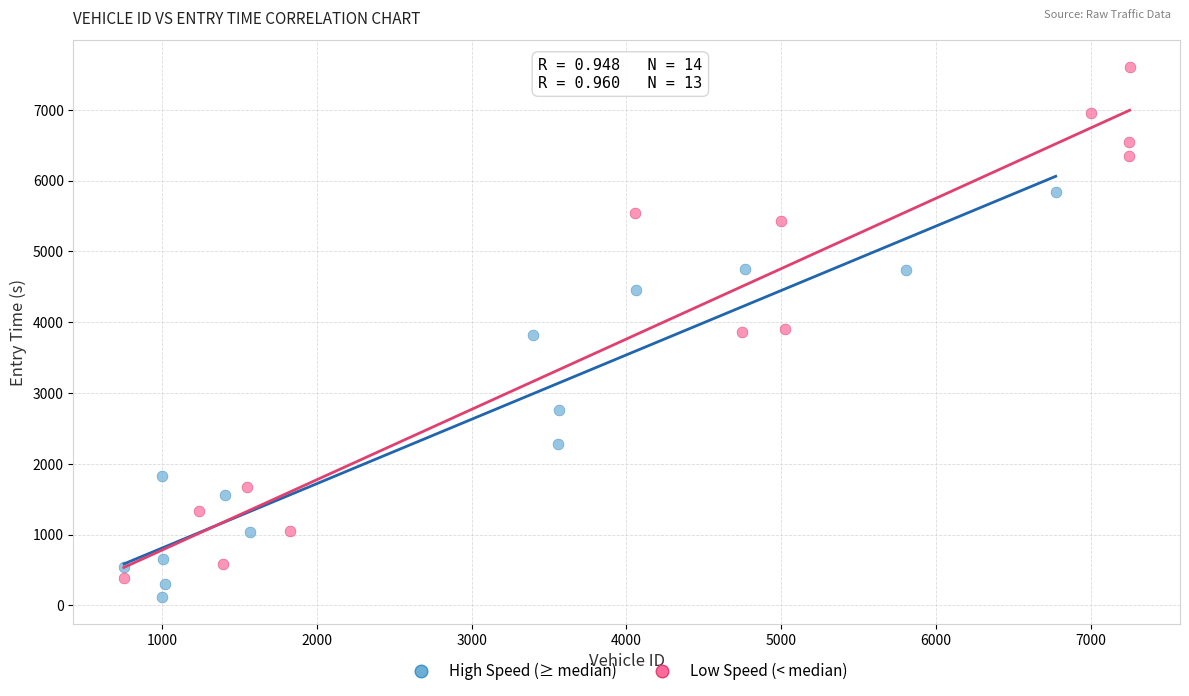

Which series has the largest Y range (max minus min)?

Low Speed (< median)